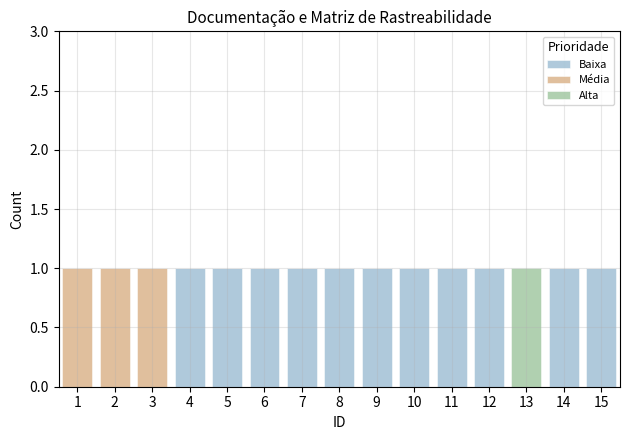

Reading left to right, list every stacked bar in this chart as the range it spans on the x-axis followed by its total height. The values are not printed on the chart, so give them approximately, as read against the axis.

0.5 to 1.5: 1
1.5 to 2.5: 1
2.5 to 3.5: 1
3.5 to 4.5: 1
4.5 to 5.5: 1
5.5 to 6.5: 1
6.5 to 7.5: 1
7.5 to 8.5: 1
8.5 to 9.5: 1
9.5 to 10.5: 1
10.5 to 11.5: 1
11.5 to 12.5: 1
12.5 to 13.5: 1
13.5 to 14.5: 1
14.5 to 15.5: 1